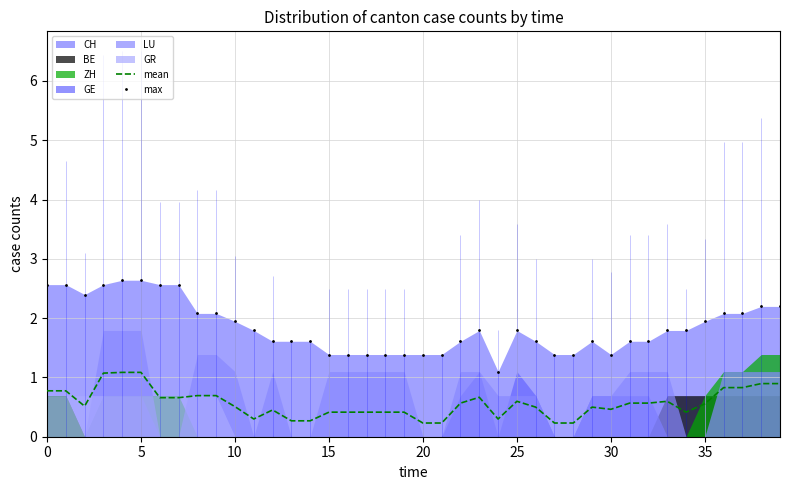

Reading left to right, what are all the values shown in this chart?

mean: 0.8	0.8	0.5	1.1	1.1	1.1	0.7	0.7	0.7	0.7	0.5	0.3	0.5	0.3	0.3	0.4	0.4	0.4	0.4	0.4	0.2	0.2	0.6	0.7	0.3	0.6	0.5	0.2	0.2	0.5	0.5	0.6	0.6	0.6	0.4	0.6	0.8	0.8	0.9	0.9
max: 2.6	2.6	2.4	2.6	2.6	2.6	2.6	2.6	2.1	2.1	1.9	1.8	1.6	1.6	1.6	1.4	1.4	1.4	1.4	1.4	1.4	1.4	1.6	1.8	1.1	1.8	1.6	1.4	1.4	1.6	1.4	1.6	1.6	1.8	1.8	1.9	2.1	2.1	2.2	2.2